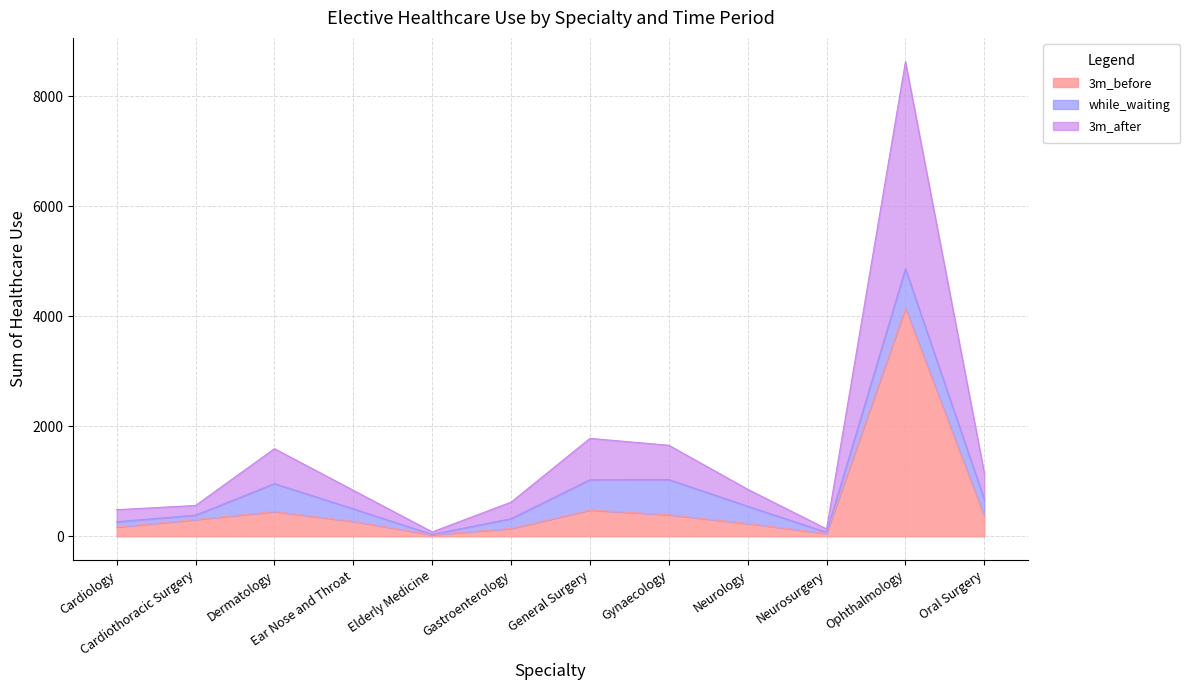

True or false: 3m_before has more than 2 interior local peaks.

True